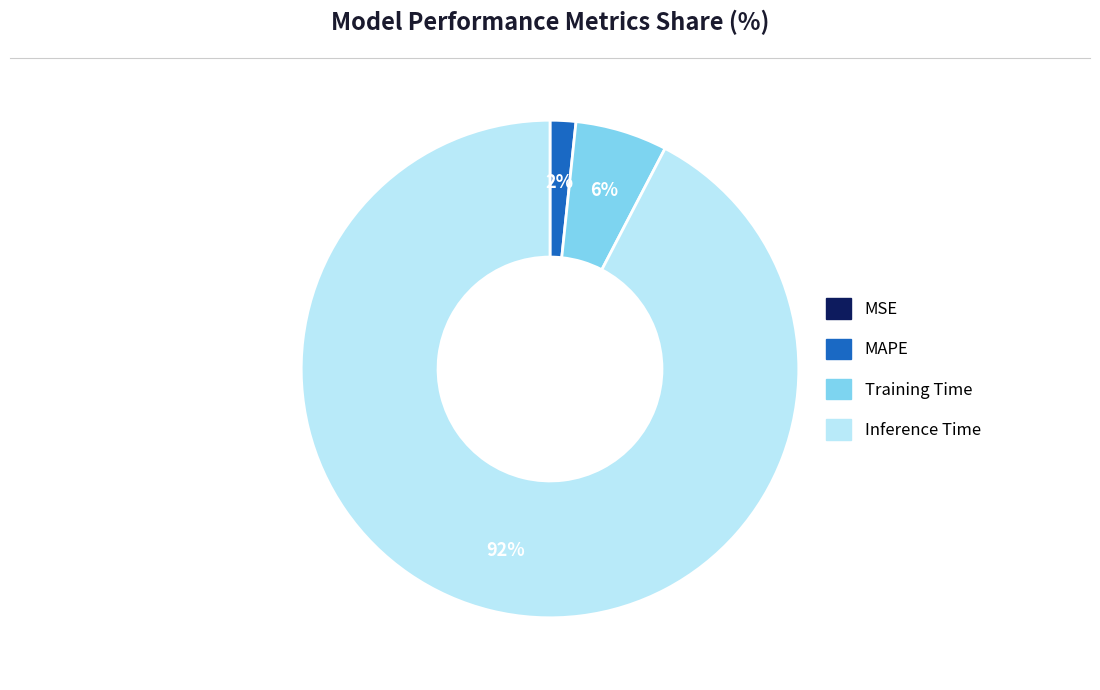

To the nearest percent, what is the combined percentage of Inference Time and MAPE?

94%